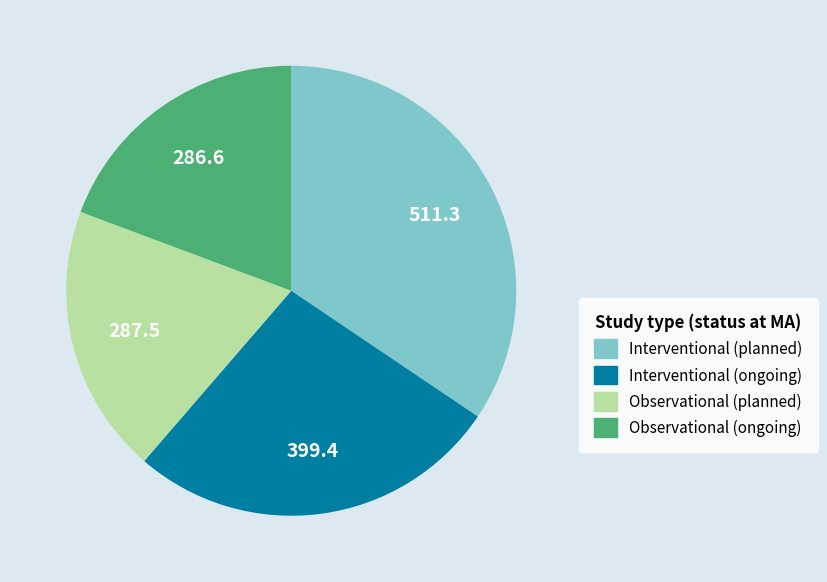

Is there any slice that represents more than half of the pie?

No